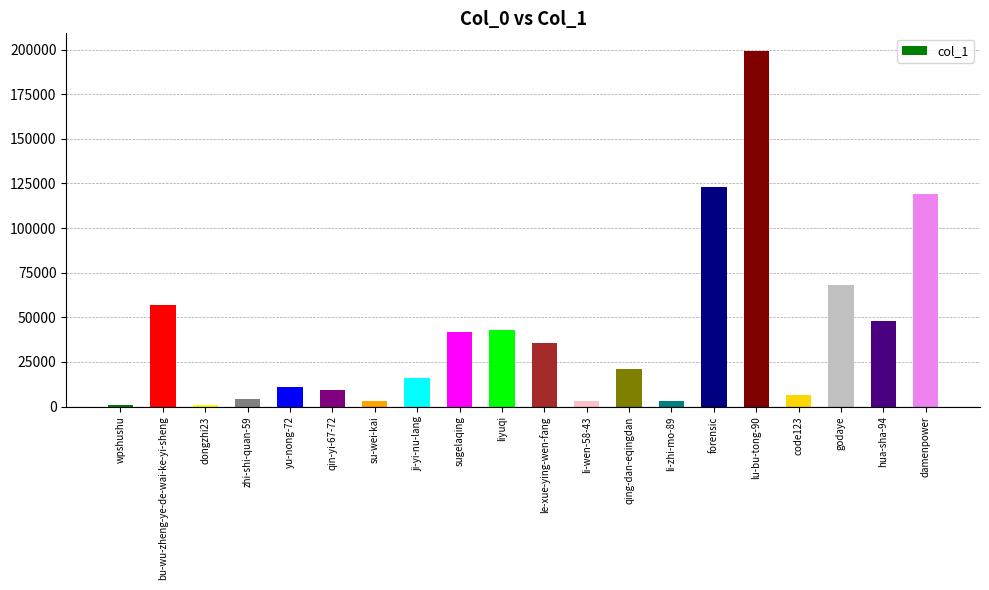

At which label does the data first exceed 21089?

bu-wu-zheng-ye-de-wai-ke-yi-sheng